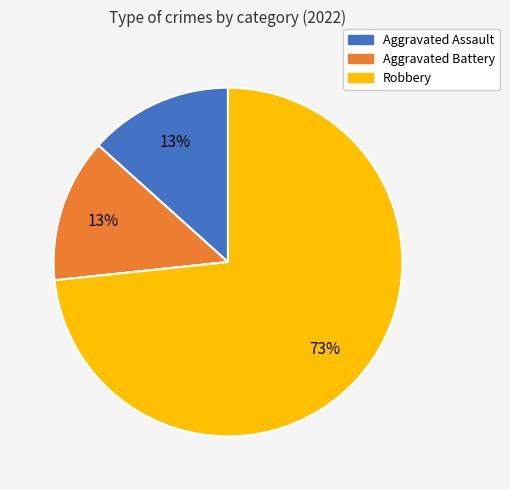

The Aggravated Battery slice represents 13% of the pie. True or false?

True